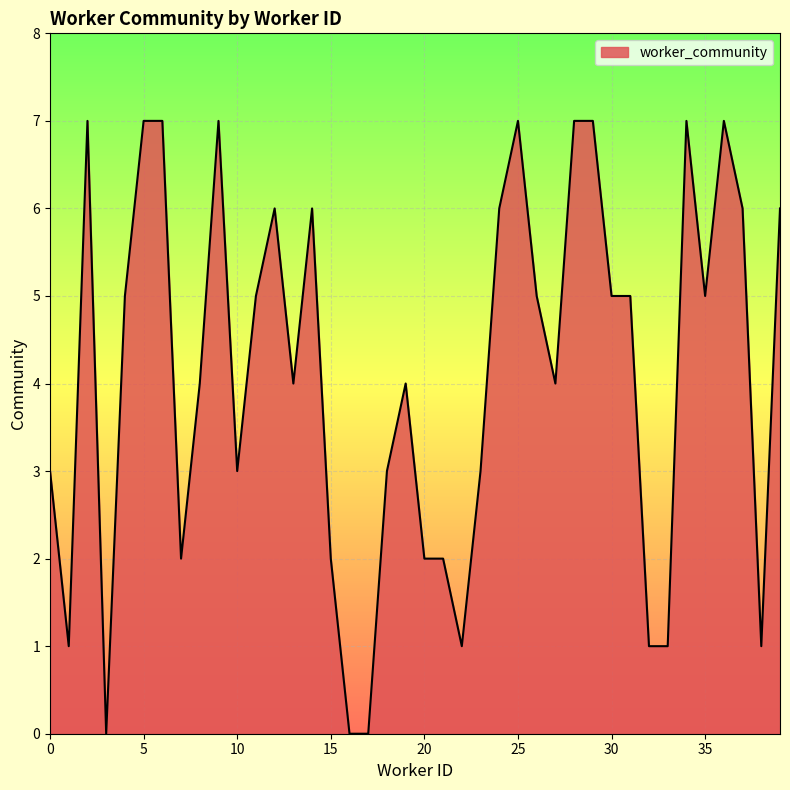

What is the difference between the maximum and minimum values?

7